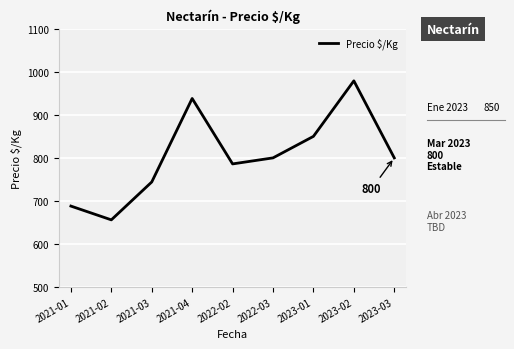

Reading left to right, extract all data points from this chart.

2021-01=688	2021-02=656	2021-03=744	2021-04=938	2022-02=786	2022-03=800	2023-01=850	2023-02=979	2023-03=800